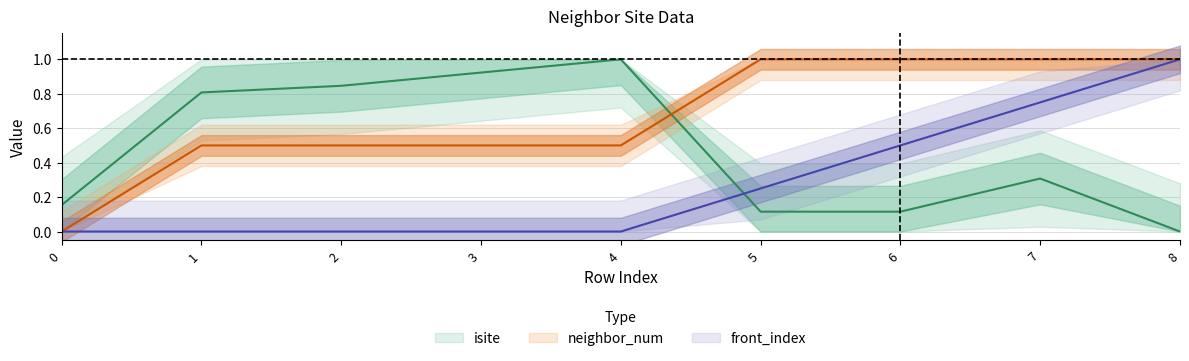

Where do neighbor_num and isite first cross each other?

4 and 5